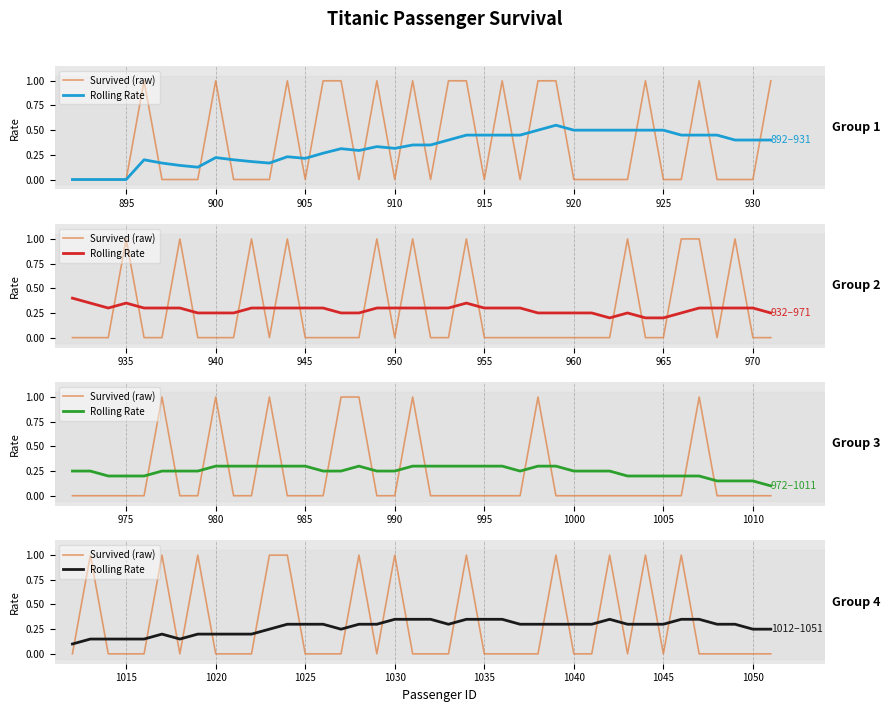

Which series has the largest range (max minus min)?

Survived (raw)